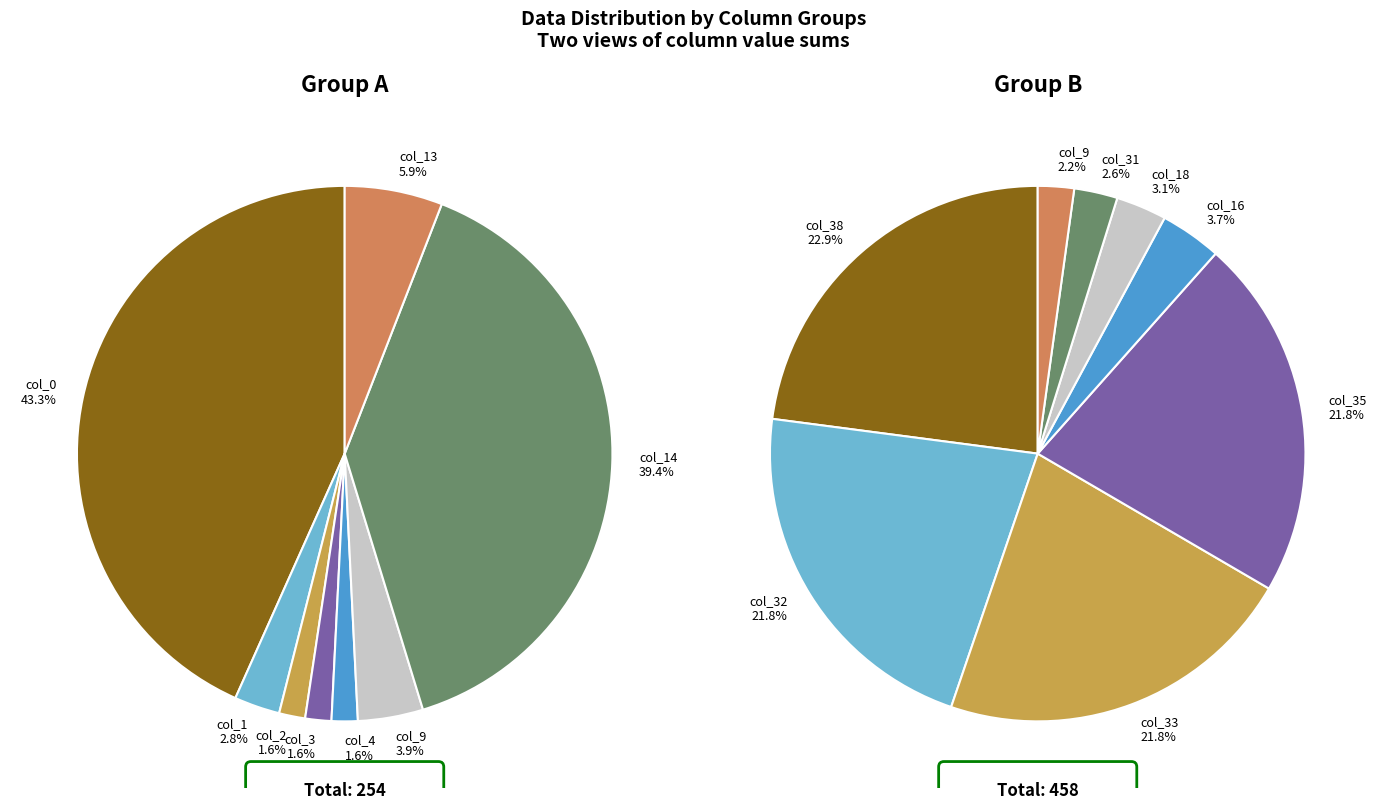

What is the smallest slice in the pie chart?

col_2